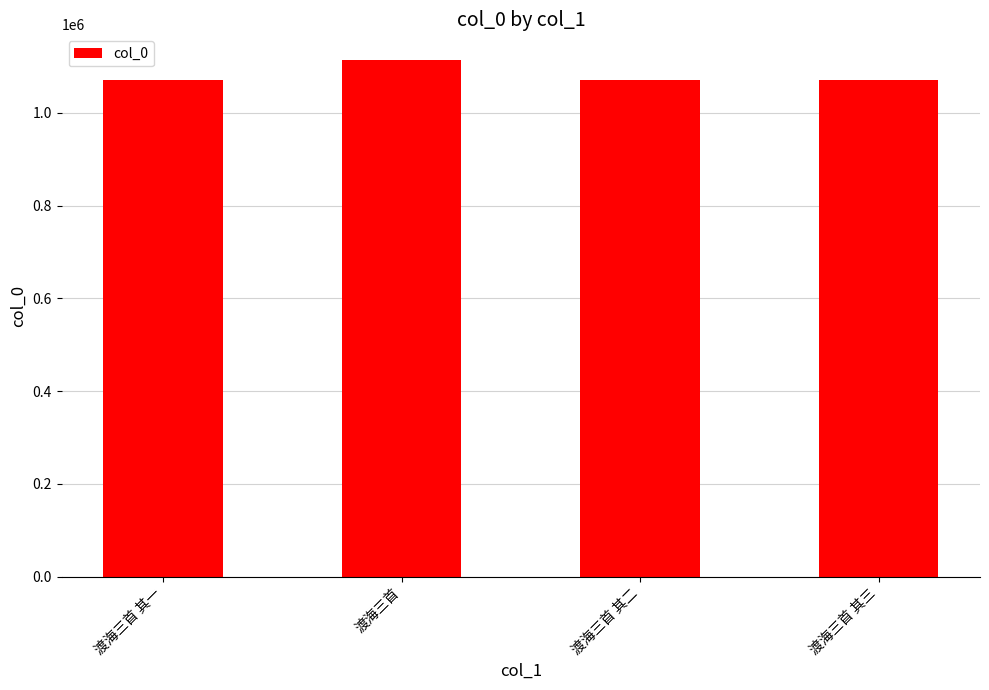

What position from the right is 渡海三首 其一?

4